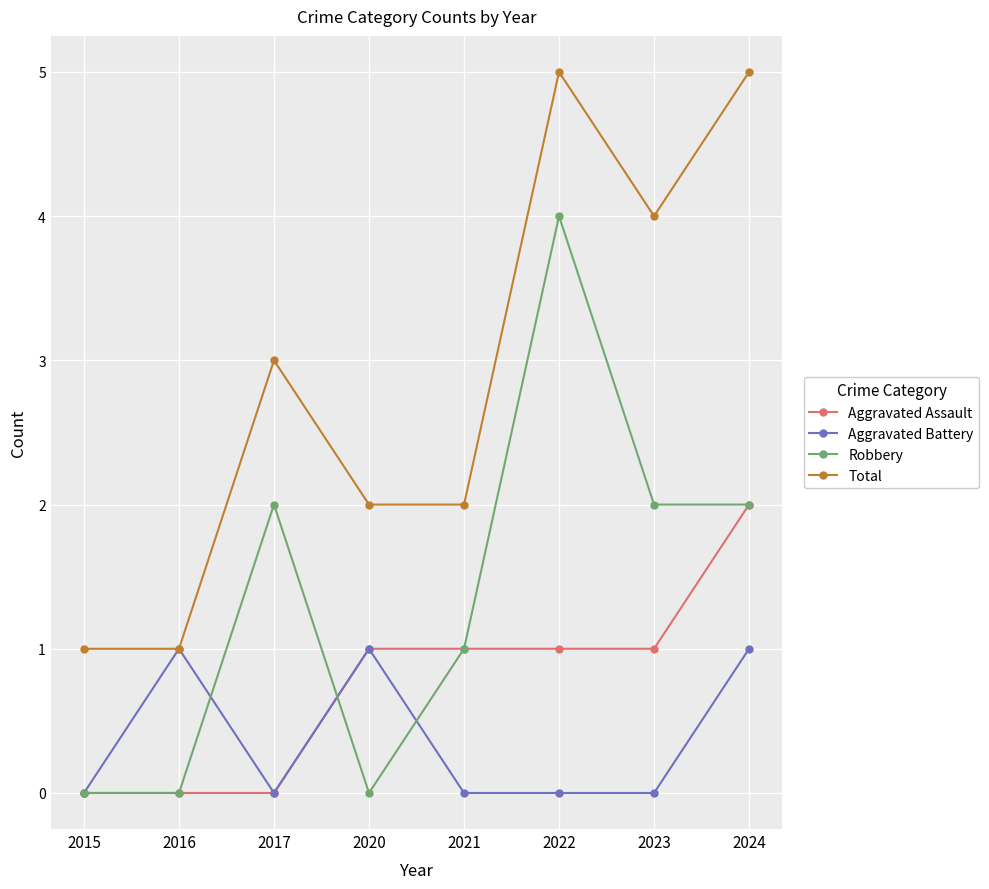

The Aggravated Assault series shows 0 at 2015. True or false?

True